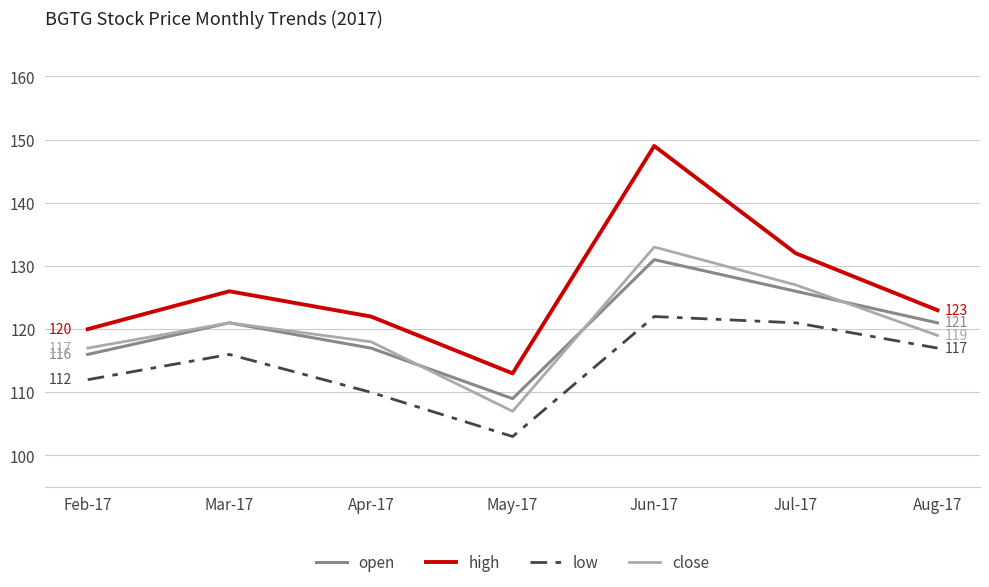

At how many categories does at least one series exceed 143?

1